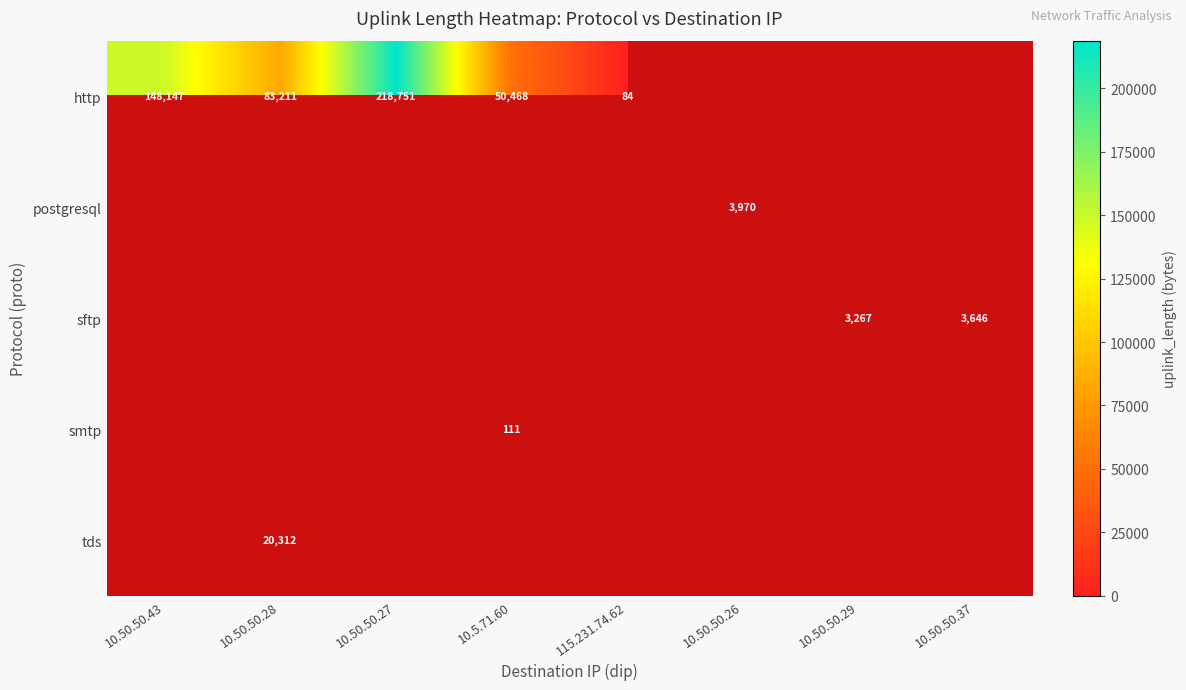

At which category does the chart reach its minimum across all series?

115.231.74.62